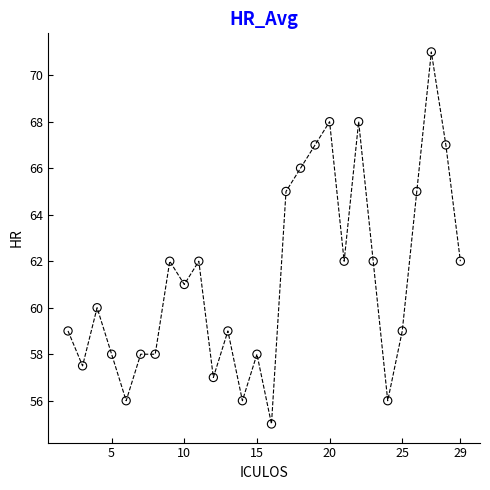

What is the range of Y values (max minus min)?

16.0